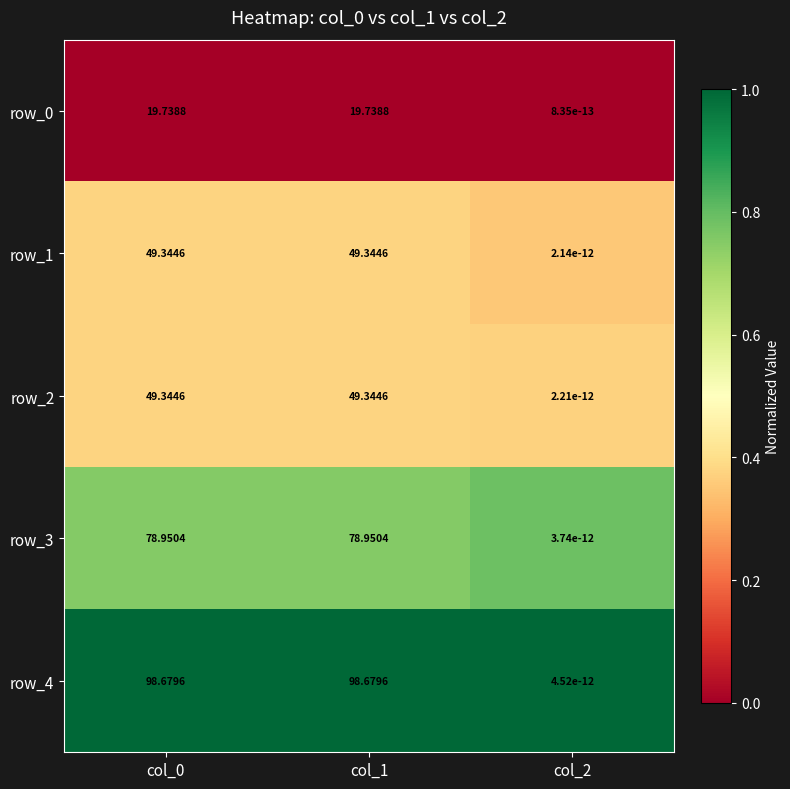

The row_2 series shows 0.7 at col_0. True or false?

False